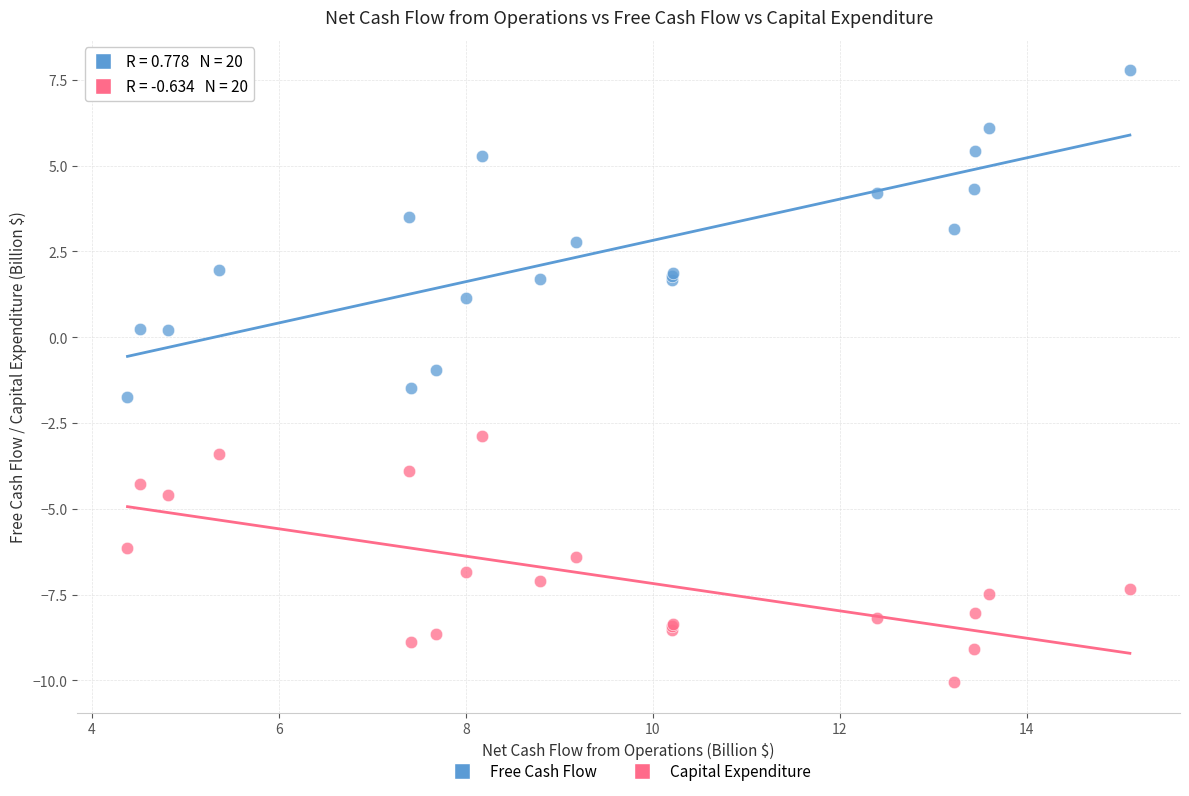

Which series reaches the maximum Y coordinate?

Free Cash Flow